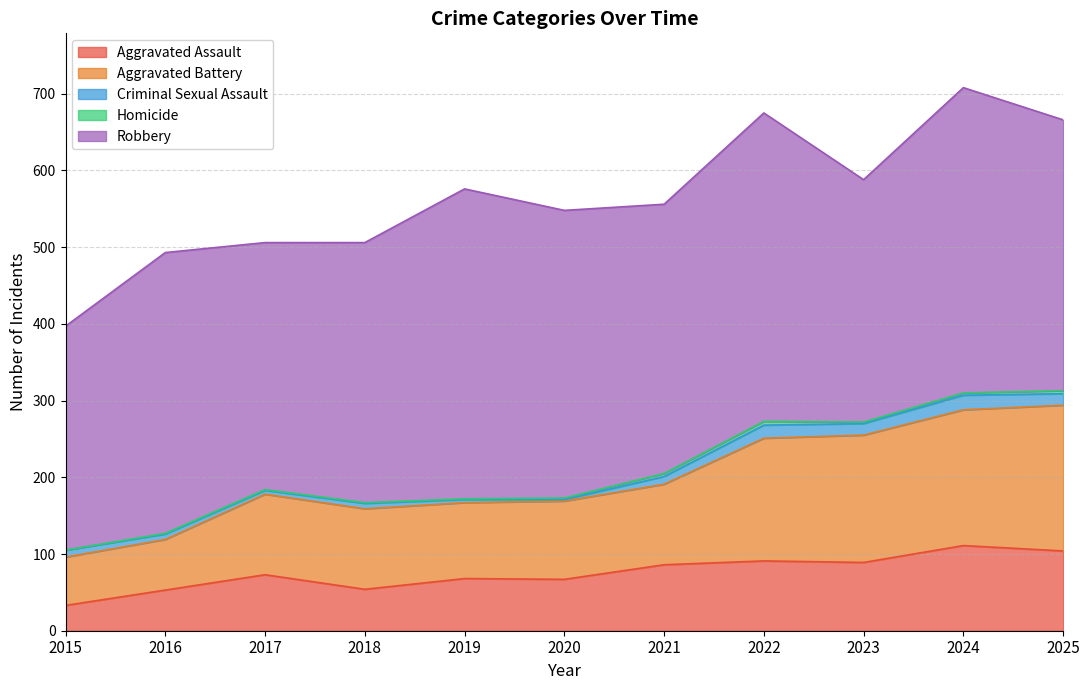

Is the value of Robbery at 2021 greater than the value of Homicide at 2022?

Yes